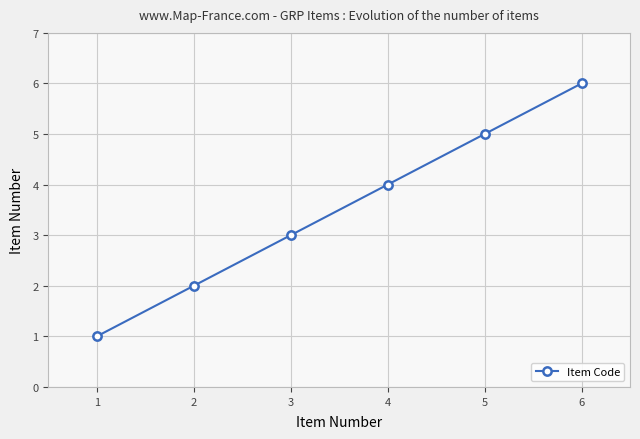

The chart shows a value of 5 at 5. True or false?

True